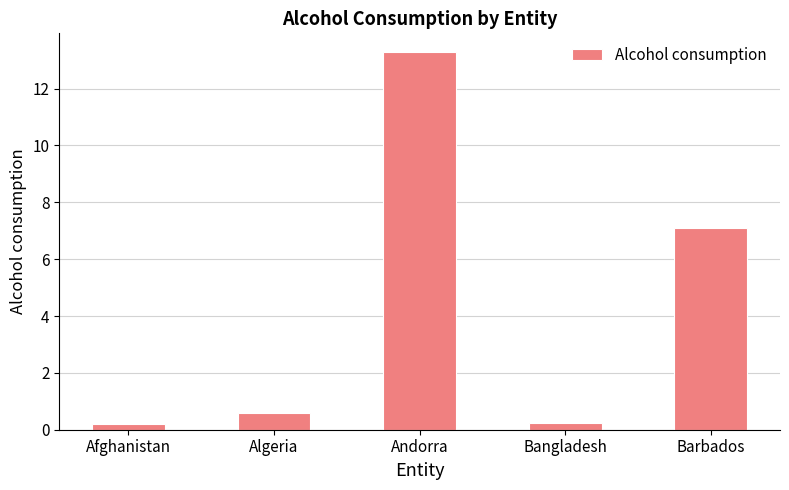

What is the greatest value displayed?

13.3